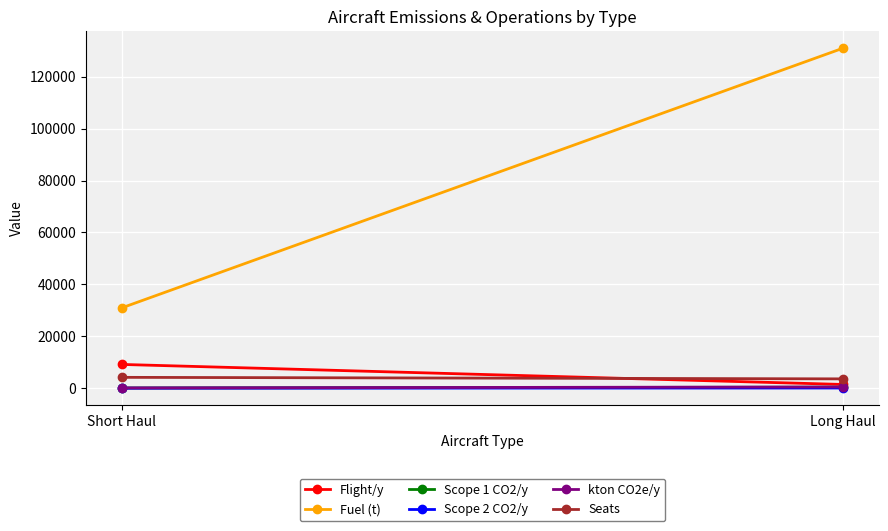

The value of Scope 2 CO2/y at Long Haul is 144.7. True or false?

False